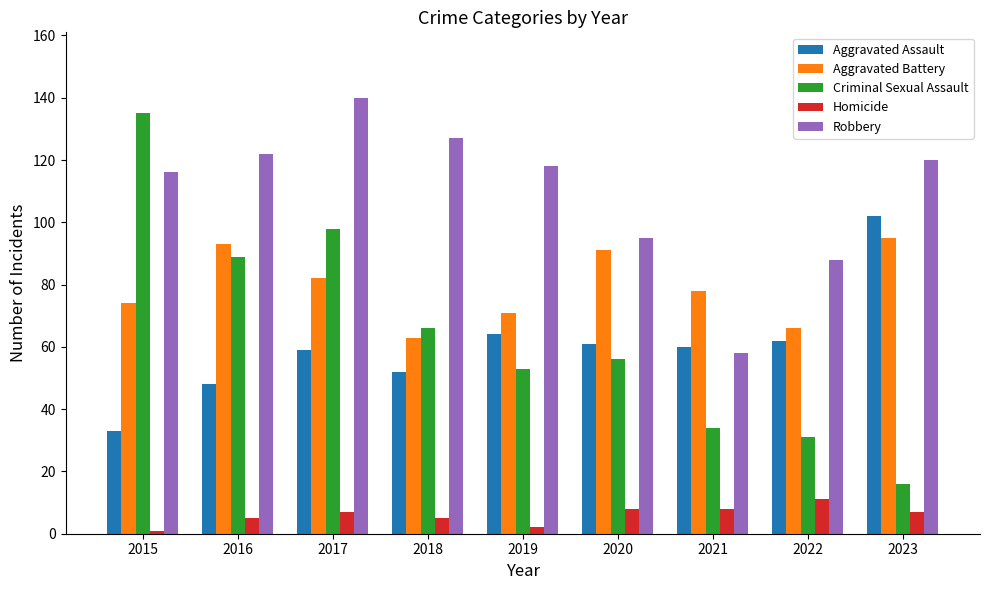

What is the difference between the maximum and minimum values in the Aggravated Assault series?

69